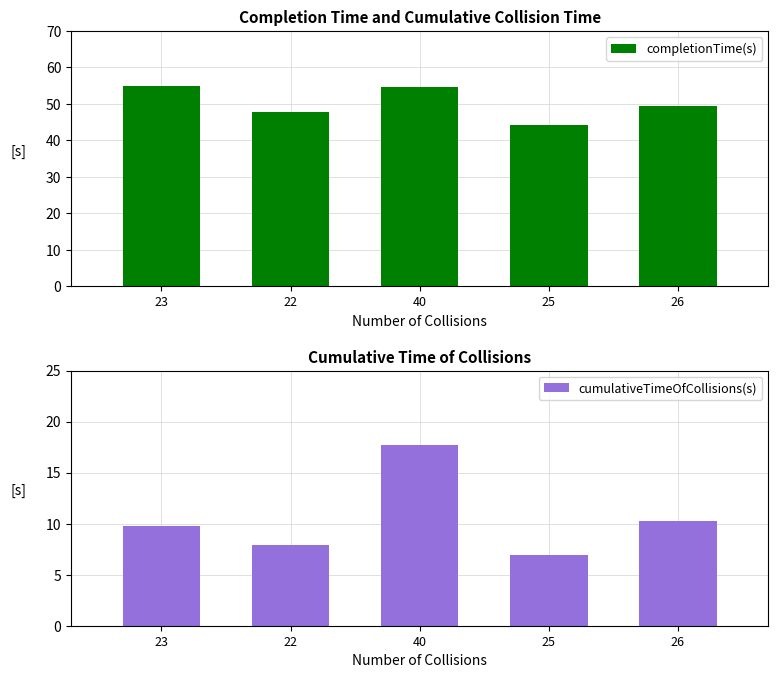

What are all the series names shown in the legend?

completionTime(s), cumulativeTimeOfCollisions(s)